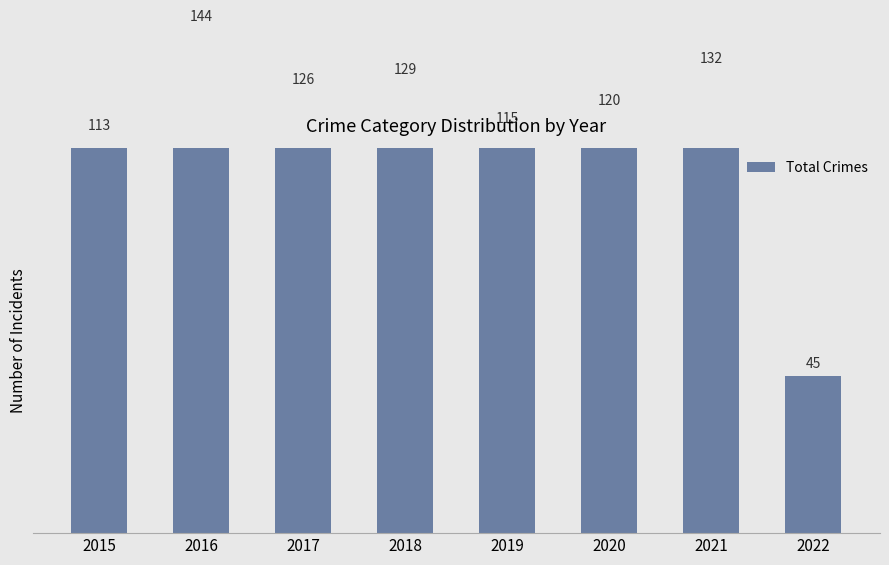

What is the change in value from 2017 to 2021?

+6